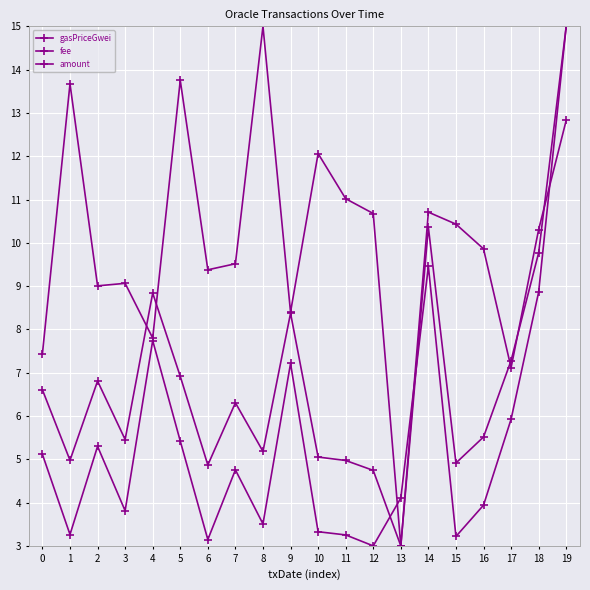

Reading left to right, list all the values displayed in this chart.

gasPriceGwei: 5.1	3.3	5.3	3.8	7.7	5.4	3.1	4.8	3.5	7.2	3.3	3.3	3.0	4.1	9.5	3.2	3.9	5.9	8.9	15.0
fee: 6.6	5.0	6.8	5.5	8.8	6.9	4.9	6.3	5.2	8.4	5.1	5.0	4.7	3.0	10.4	4.9	5.5	7.3	9.8	15.0
amount: 7.4	13.7	9.0	9.1	7.8	13.8	9.4	9.5	15.0	8.4	12.1	11.0	10.7	3.0	10.7	10.4	9.9	7.1	10.3	12.8